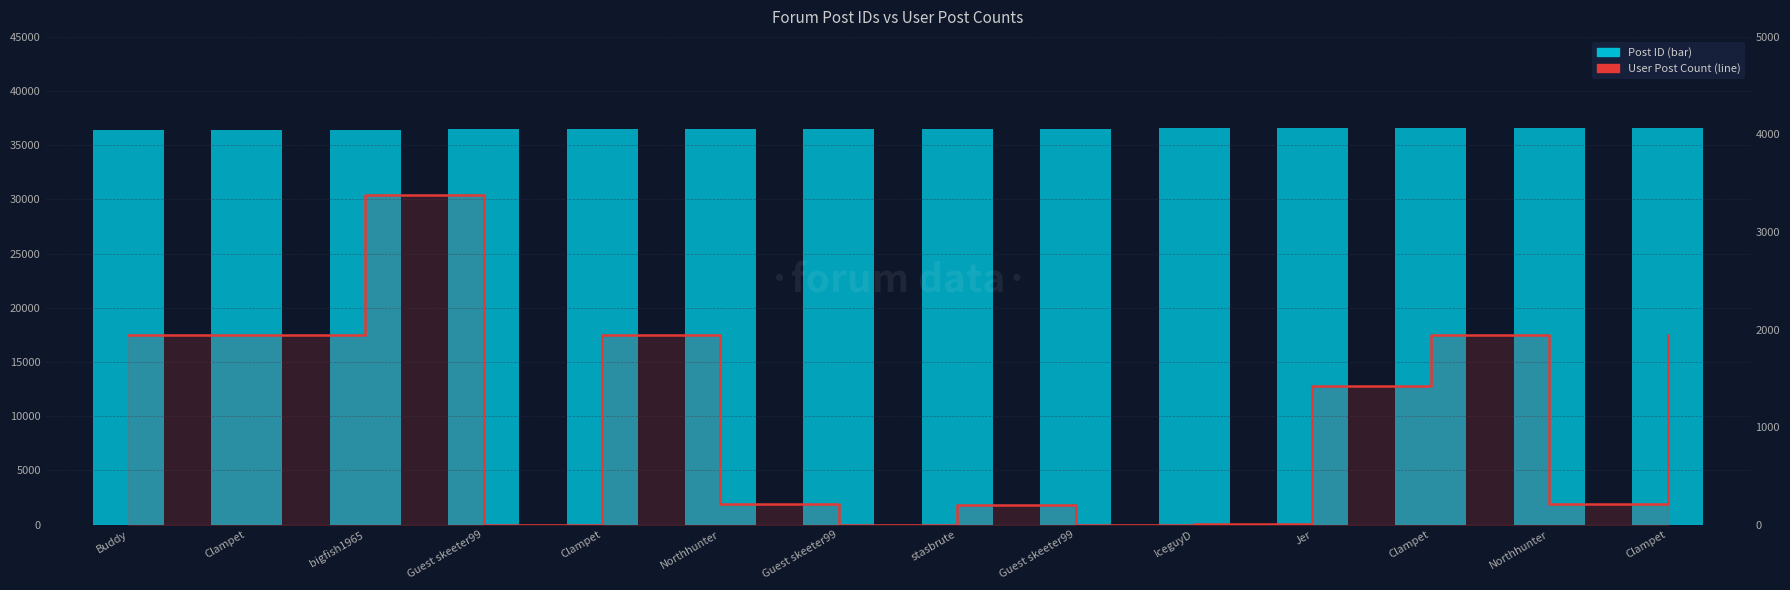

How many distinct data groups are displayed?

2